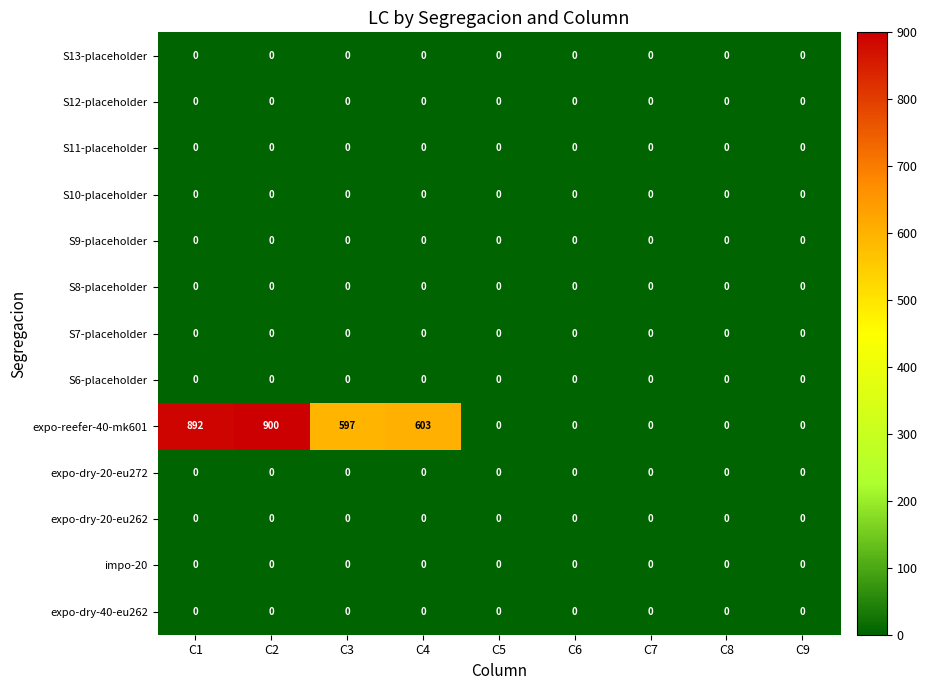

Which series has the largest range (max minus min)?

expo-reefer-40-mk601